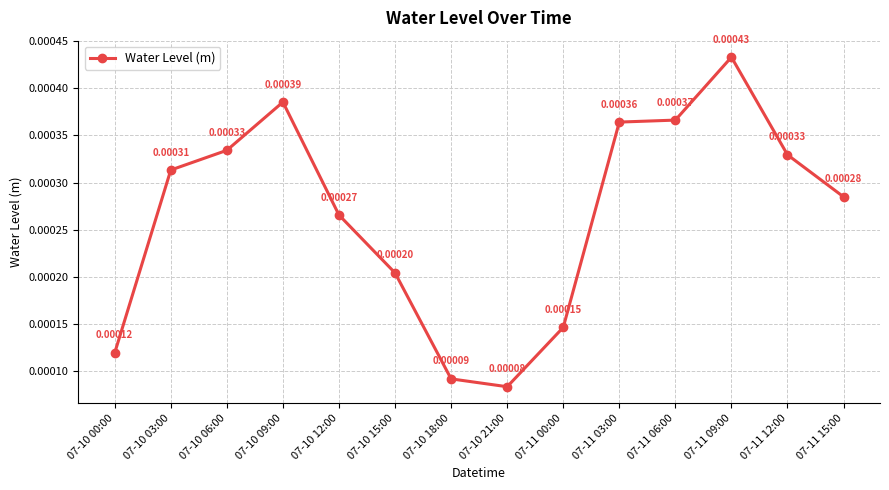

At which category does the data reach its first local peak?

07-10 09:00